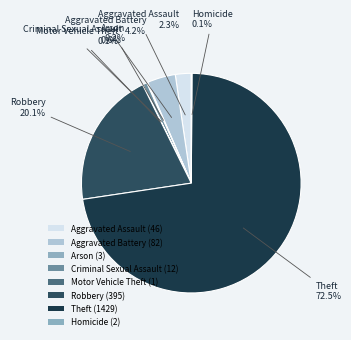

What is the largest slice in the pie chart?

Theft